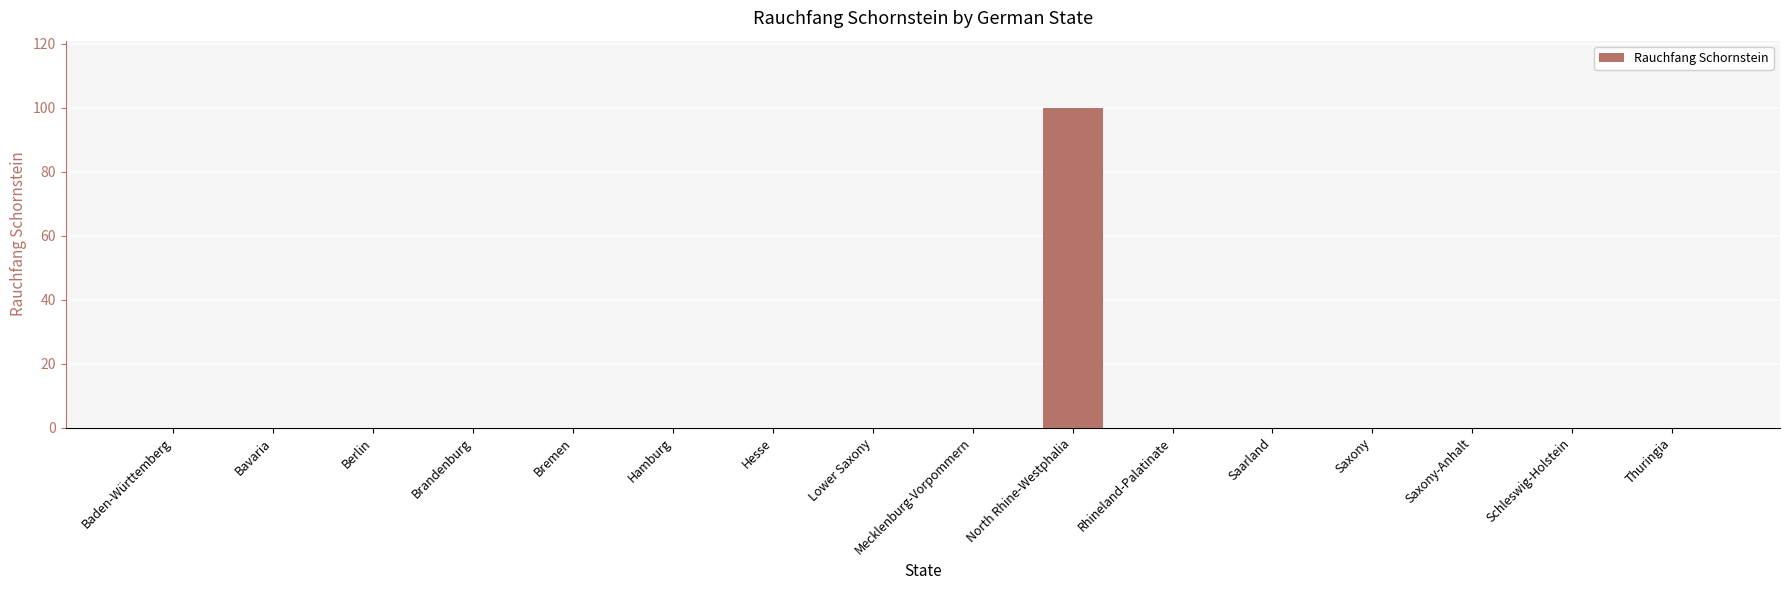

What is the average value?

6